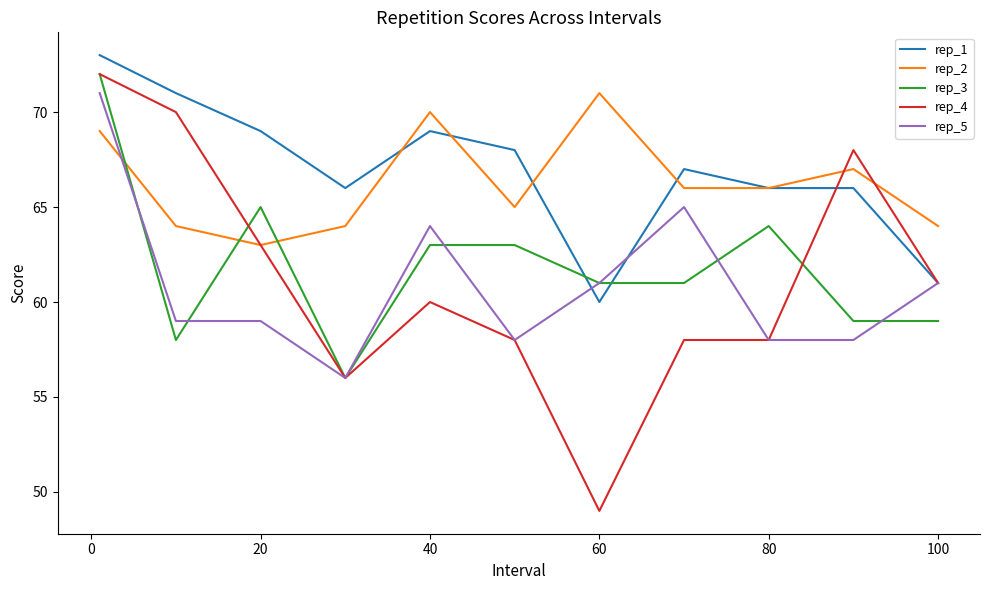

True or false: rep_2 and rep_5 intersect in this chart.

True